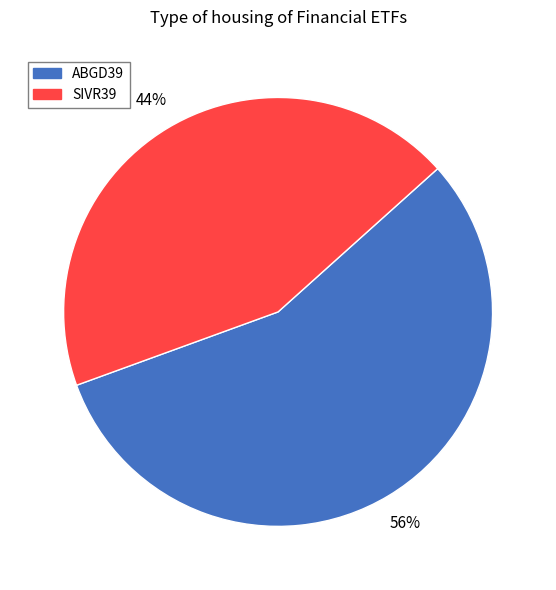

Which has a higher value, ABGD39 or SIVR39?

ABGD39